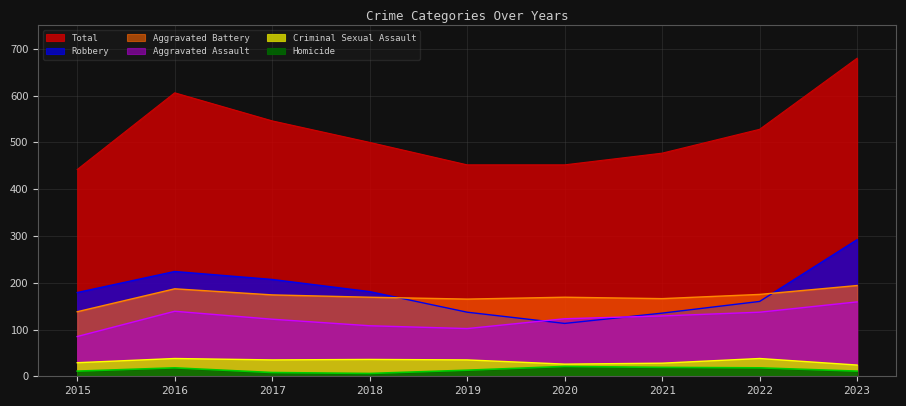

Is the value of Robbery at 2015 greater than the value of Total at 2015?

No